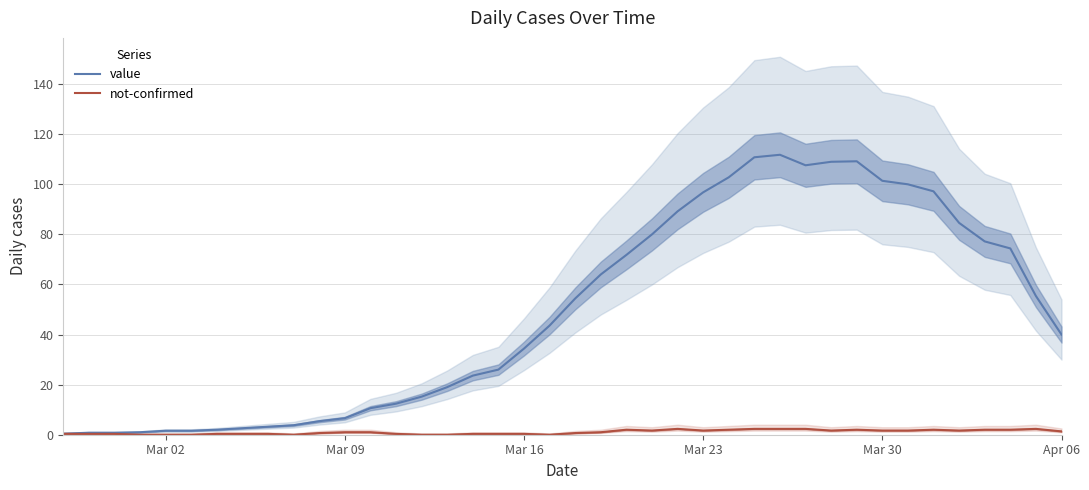

The value of value at 22 is 95.0. True or false?

False